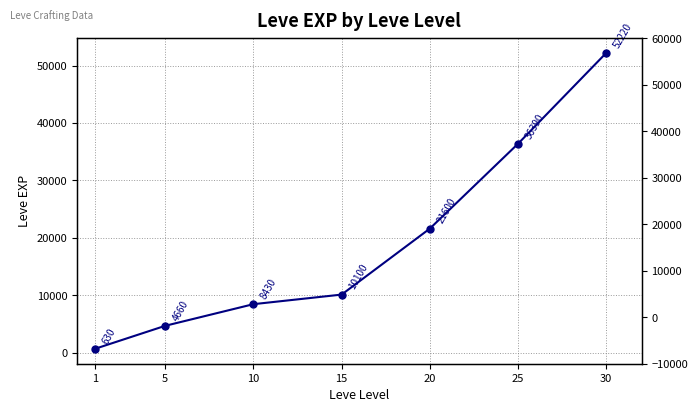

True or false: the data has more than 1 interior local peaks.

False